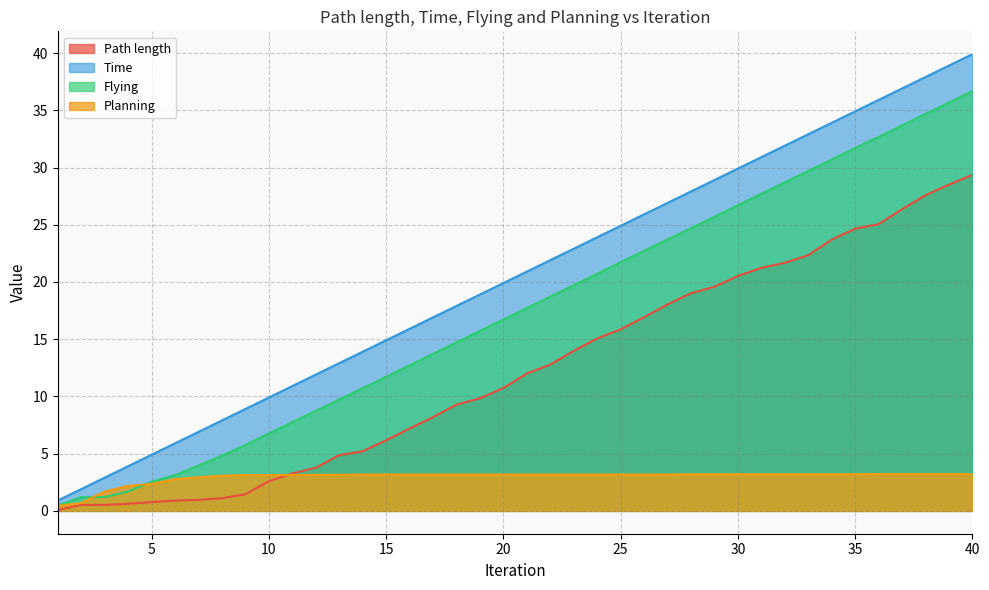

What is the value of the Path length point at the 14th from the left?

5.2